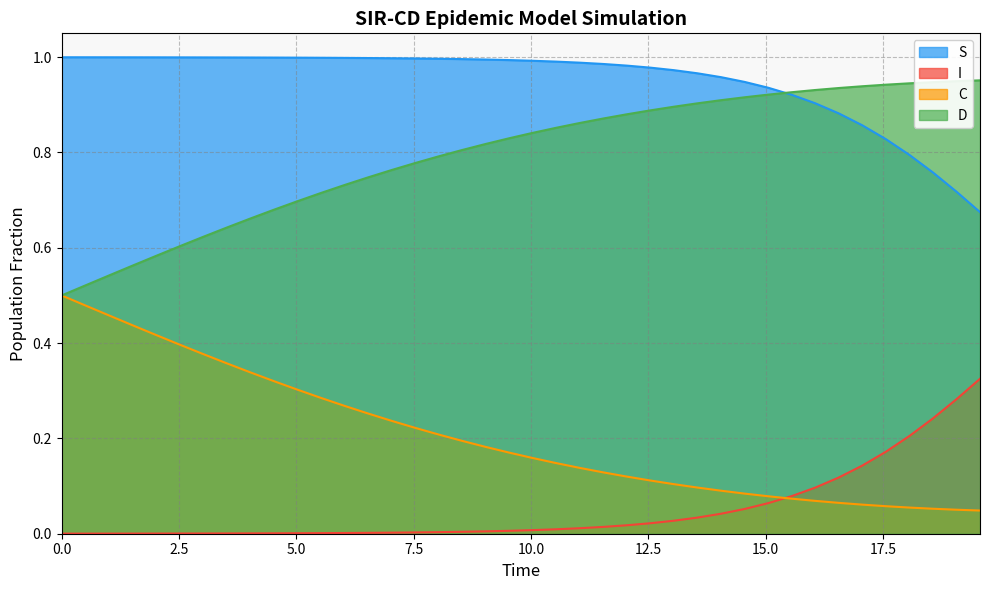

Reading right to left, transcribe all the data shown in this chart.

S: 0.7	0.7	0.8	0.8	0.8	0.9	0.9	0.9	0.9	0.9	0.9	1.0	1.0	1.0	1.0	1.0	1.0	1.0	1.0	1.0	1.0	1.0	1.0	1.0	1.0	1.0	1.0	1.0	1.0	1.0	1.0	1.0	1.0	1.0	1.0	1.0	1.0	1.0	1.0	1.0
I: 0.3	0.3	0.2	0.2	0.2	0.1	0.1	0.1	0.1	0.1	0.1	0.0	0.0	0.0	0.0	0.0	0.0	0.0	0.0	0.0	0.0	0.0	0.0	0.0	0.0	0.0	0.0	0.0	0.0	0.0	0.0	0.0	0.0	0.0	0.0	0.0	0.0	0.0	0.0	0.0
C: 0.0	0.1	0.1	0.1	0.1	0.1	0.1	0.1	0.1	0.1	0.1	0.1	0.1	0.1	0.1	0.1	0.1	0.1	0.1	0.2	0.2	0.2	0.2	0.2	0.2	0.2	0.3	0.3	0.3	0.3	0.3	0.3	0.4	0.4	0.4	0.4	0.4	0.5	0.5	0.5
D: 1.0	0.9	0.9	0.9	0.9	0.9	0.9	0.9	0.9	0.9	0.9	0.9	0.9	0.9	0.9	0.9	0.9	0.9	0.9	0.8	0.8	0.8	0.8	0.8	0.8	0.8	0.7	0.7	0.7	0.7	0.7	0.7	0.6	0.6	0.6	0.6	0.6	0.5	0.5	0.5